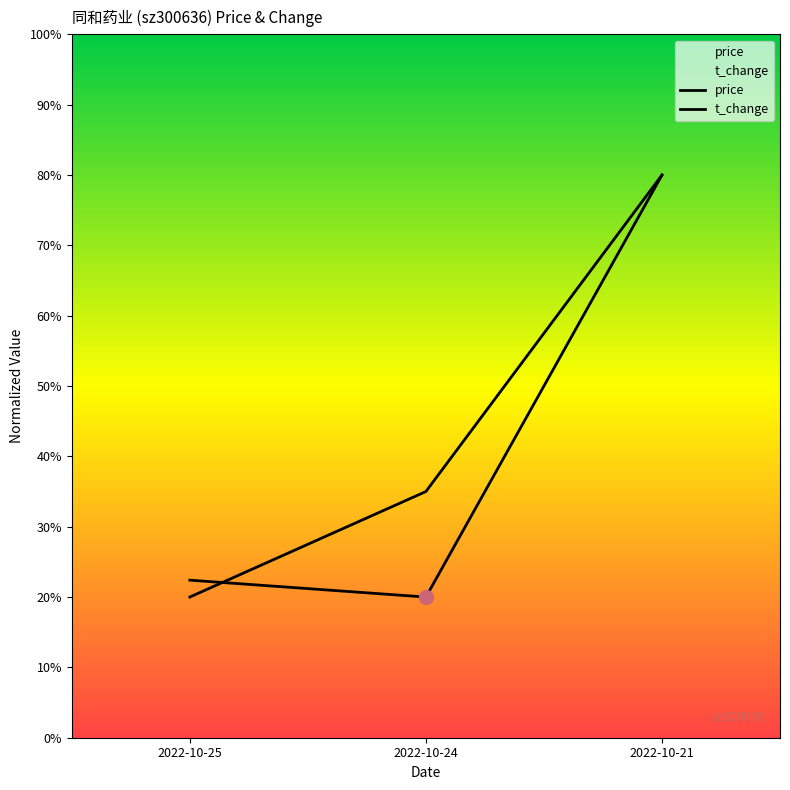

What are all the series names shown in the legend?

price, t_change